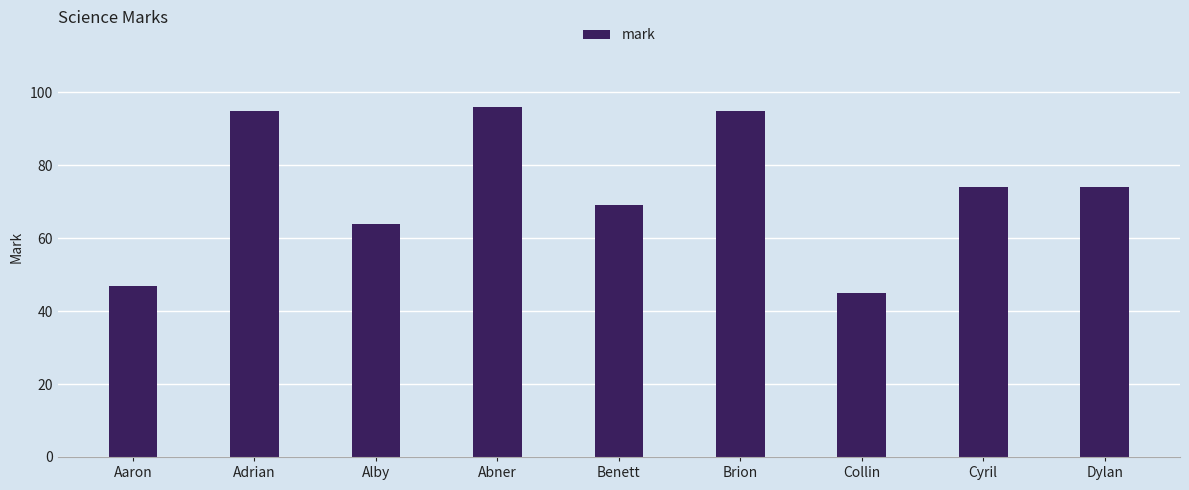

Reading right to left, list all the values displayed in this chart.

Dylan=74	Cyril=74	Collin=45	Brion=95	Benett=69	Abner=96	Alby=64	Adrian=95	Aaron=47